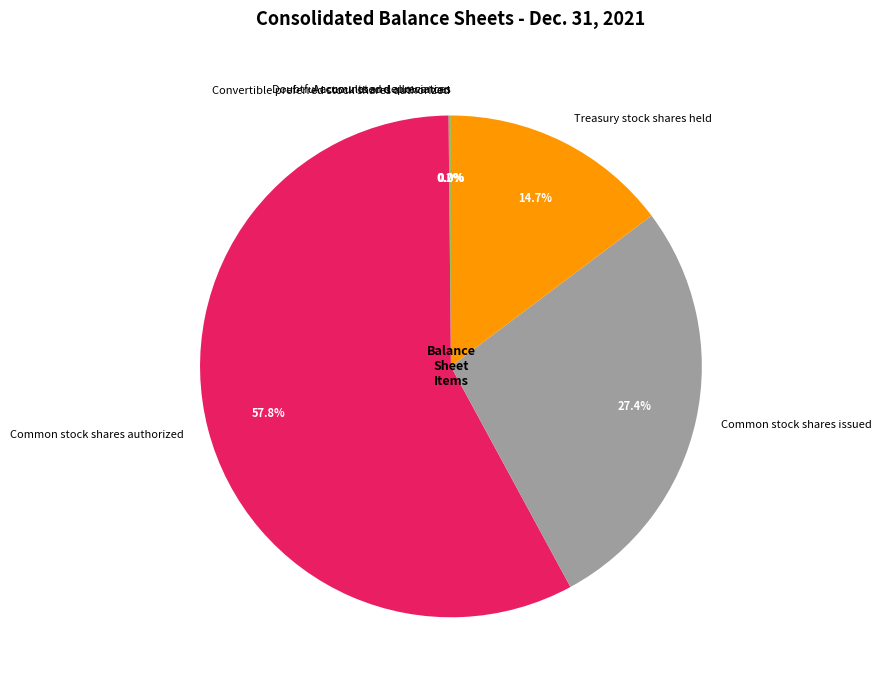

To the nearest percent, what is the difference between the largest and smallest slice percentages?

58%